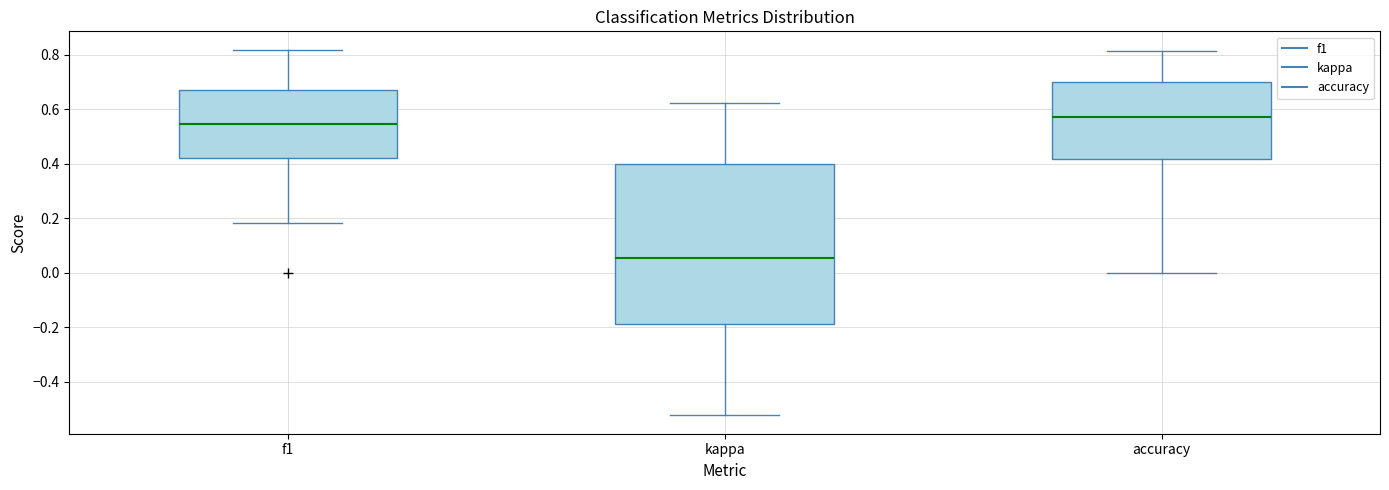

Where does the lower whisker of the box for accuracy end on the y-axis? The values are not printed on the chart, so give them approximately, as read against the axis.

0.00